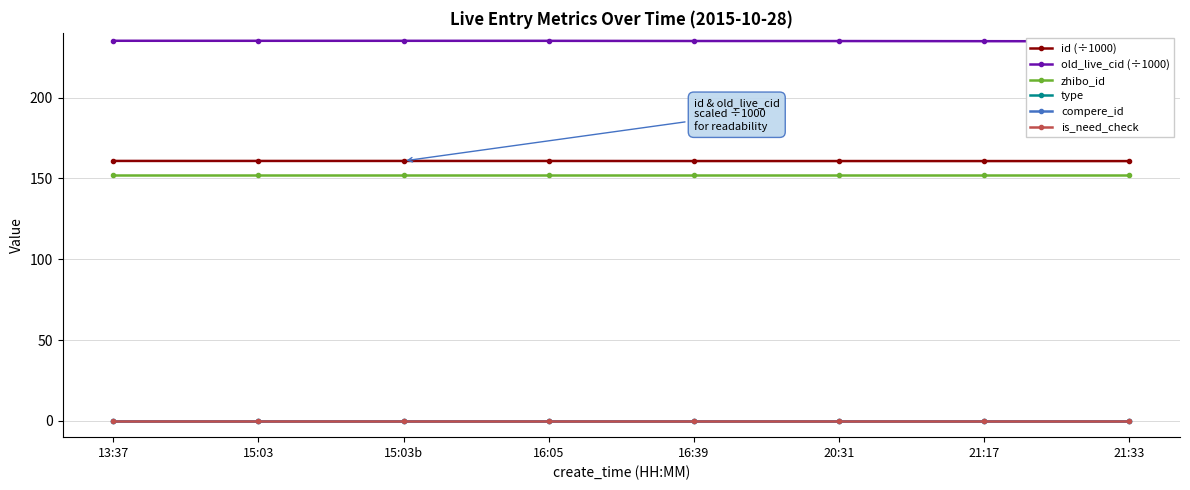

At which category is the sum across all series the highest?

13:37